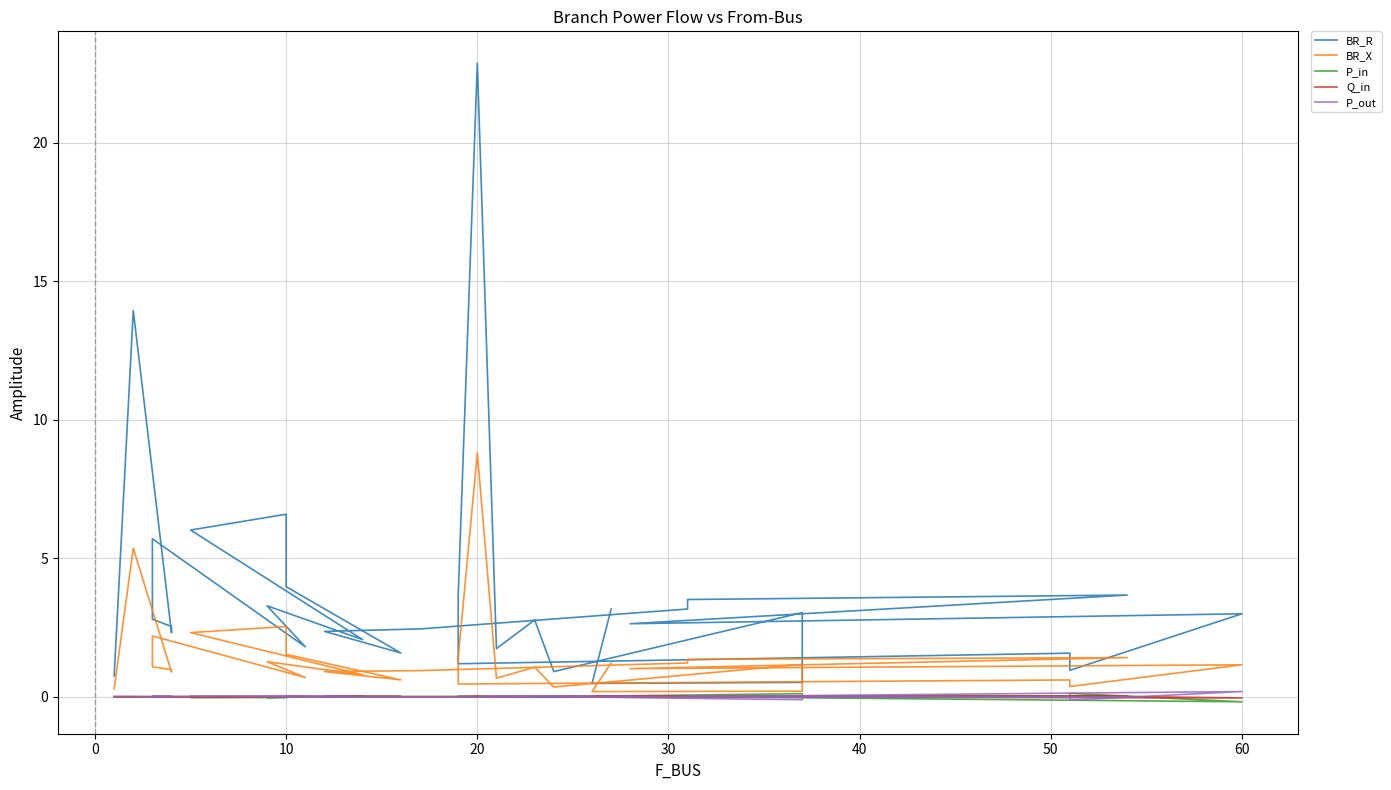

How many intersections are there between P_in and Q_in?

17